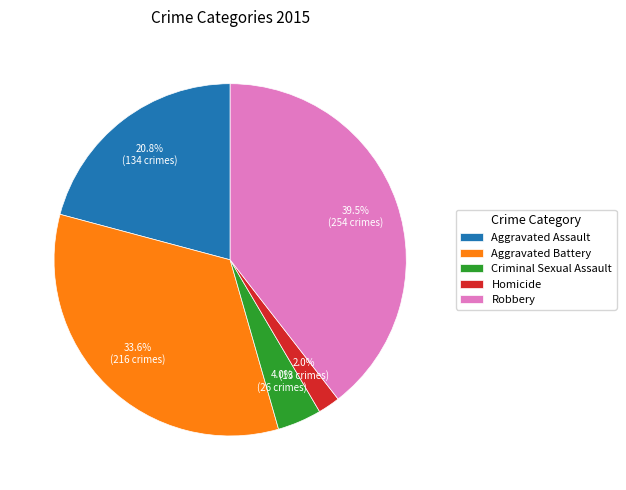

Rank the categories by value from highest to lowest.

Robbery, Aggravated Battery, Aggravated Assault, Criminal Sexual Assault, Homicide